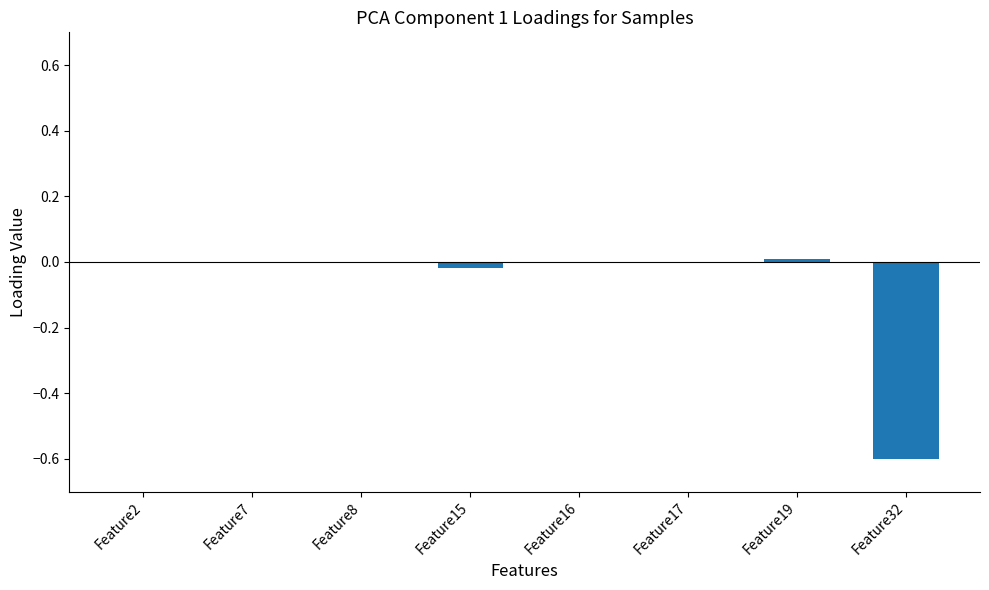

Are the bars horizontal?

No